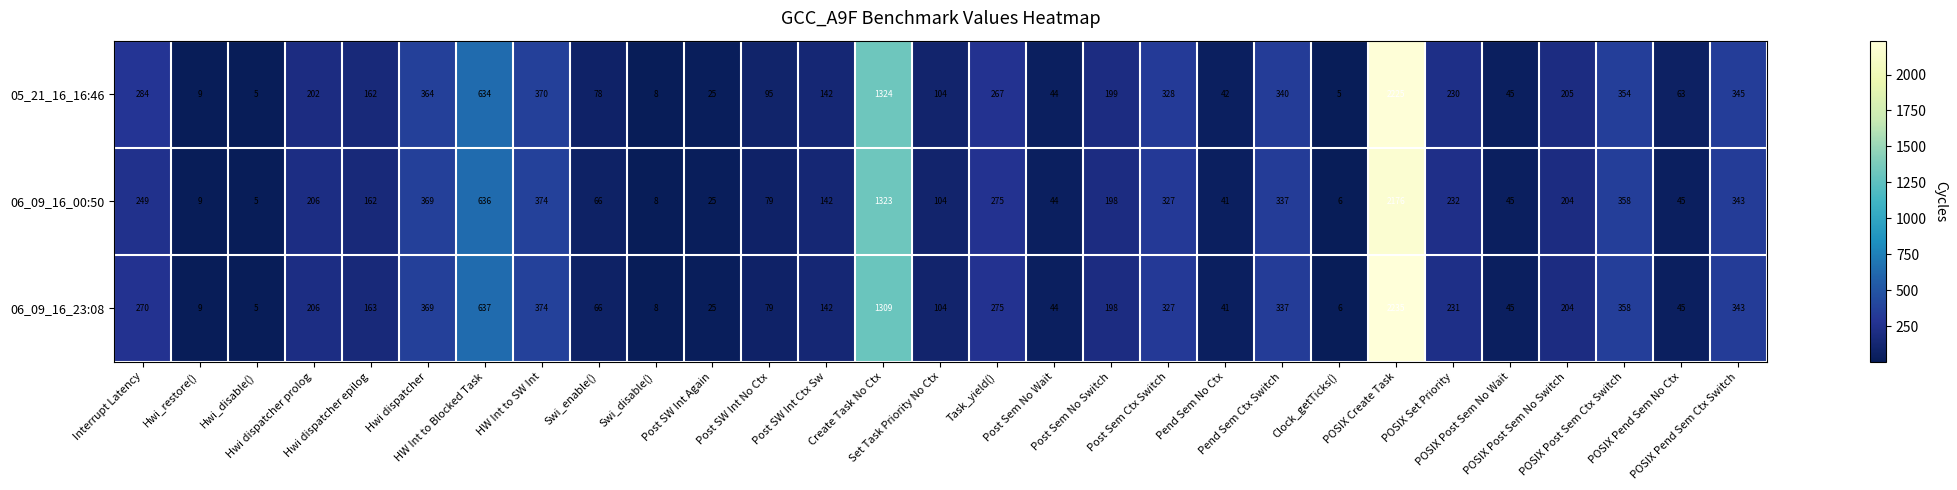

What is the spread (max minus min) of values at Swi_enable()?

12